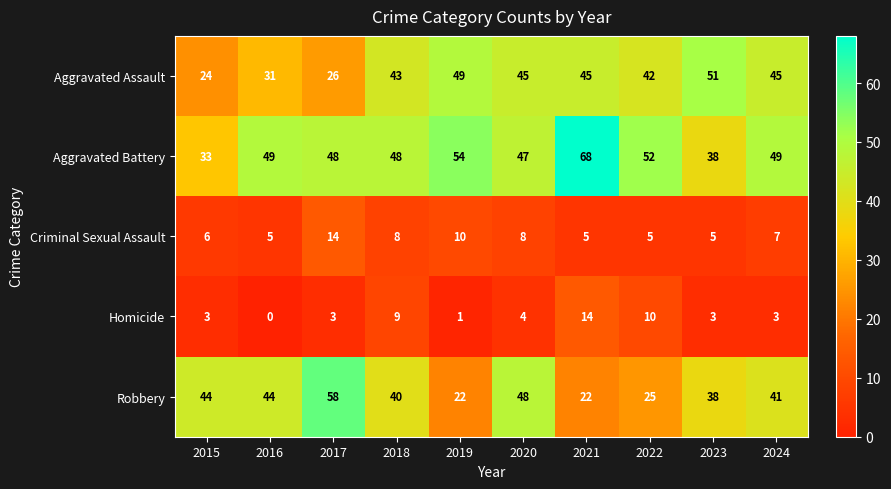

At which category does the chart reach its minimum across all series?

2016